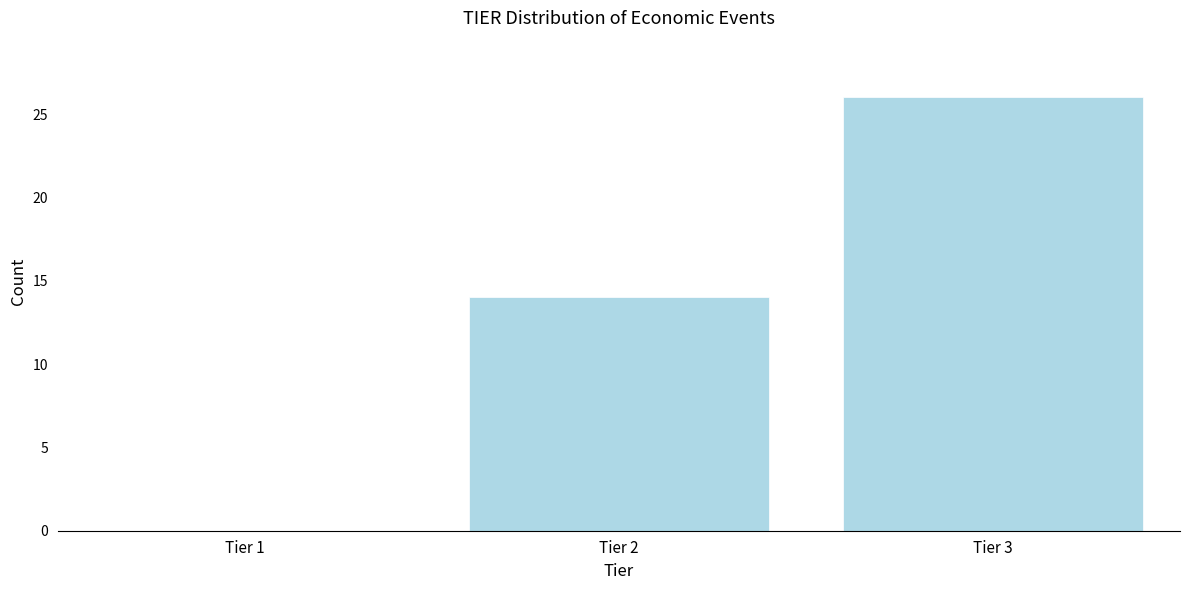

Reading right to left, extract all data points from this chart.

Tier 3=26	Tier 2=14	Tier 1=0